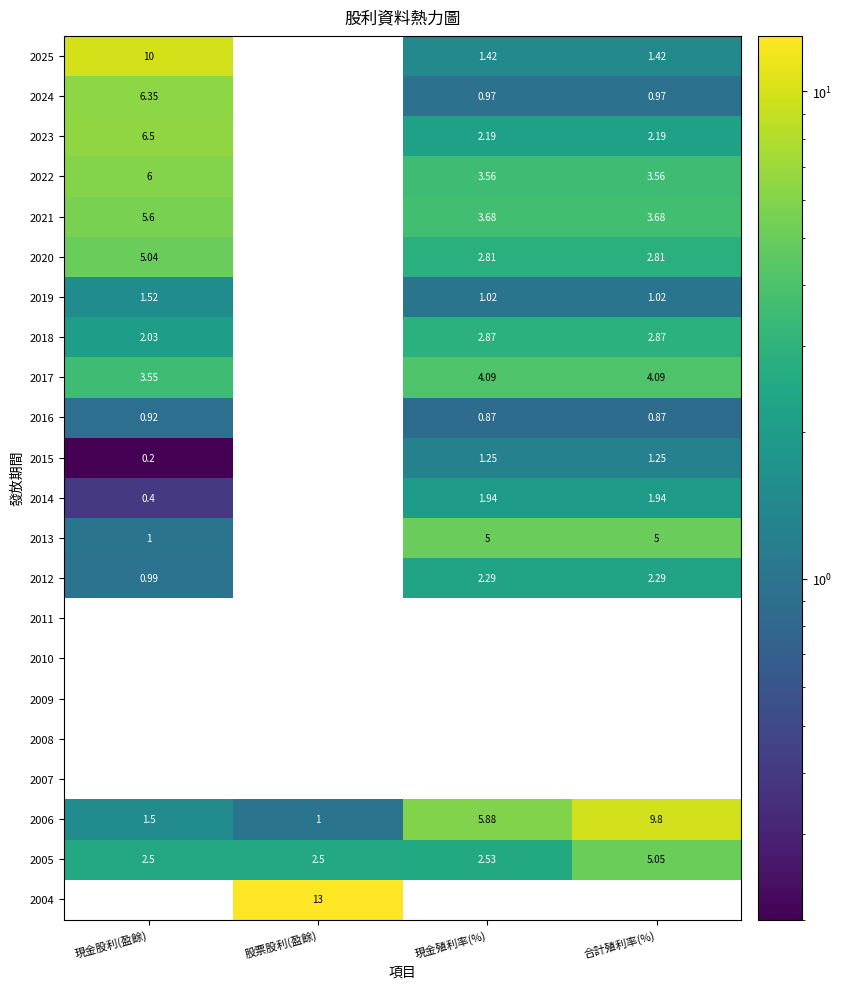

Where is 2006 nearest to the value 5?

現金殖利率(%)